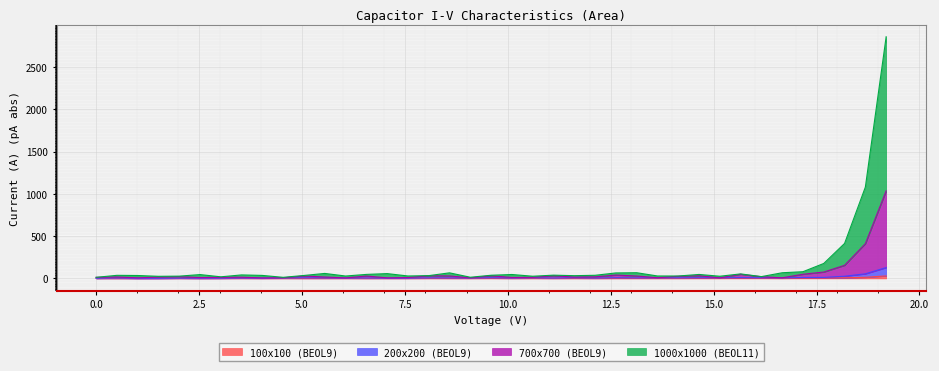

The value of 200x200 (BEOL9) at 17.17 is 11.5. True or false?

True